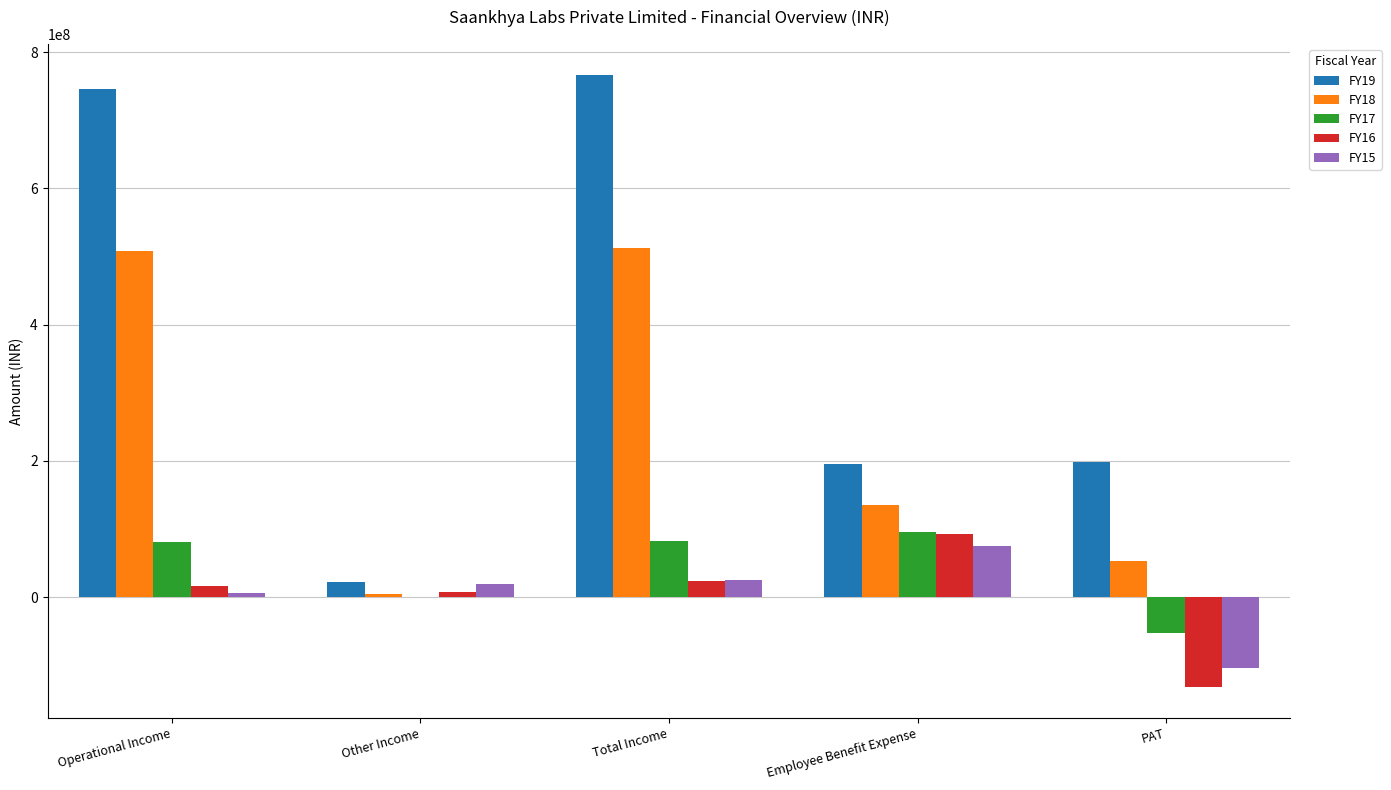

Which series changed the most between Other Income and Employee Benefit Expense?

FY19